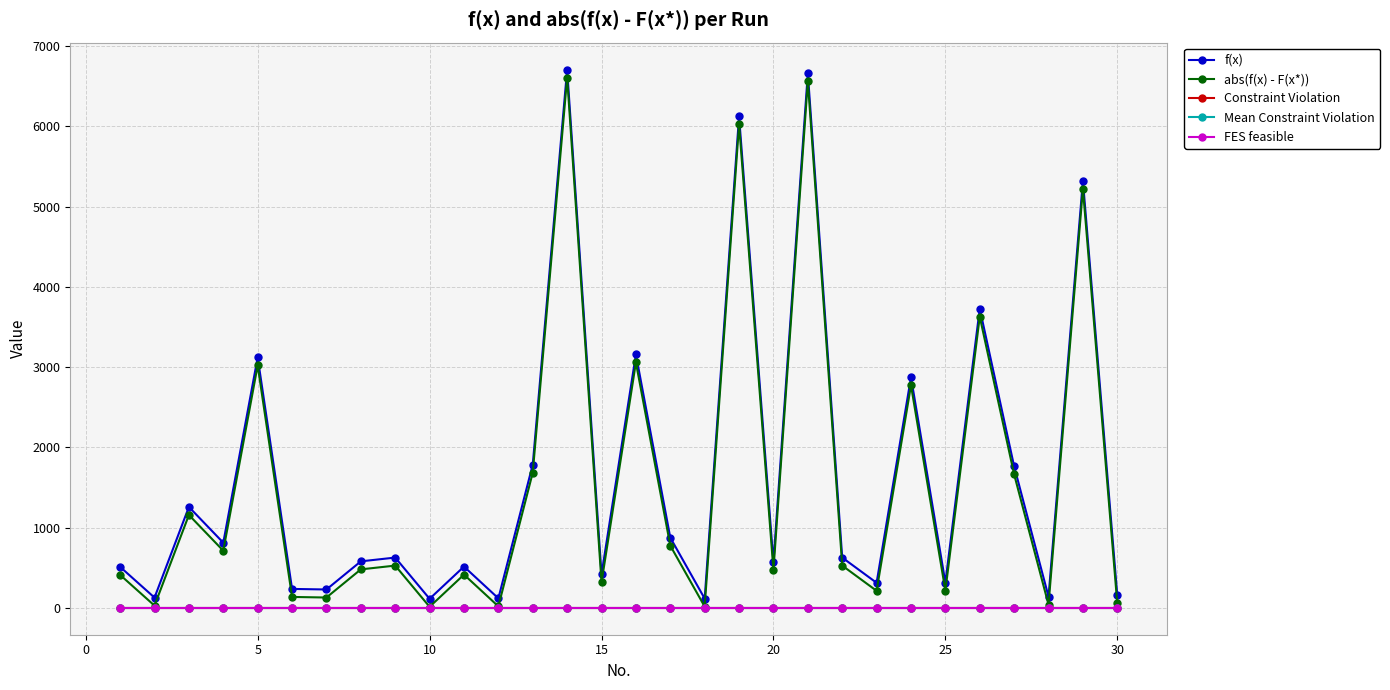

Is this an area chart (filled region under the line)?

No